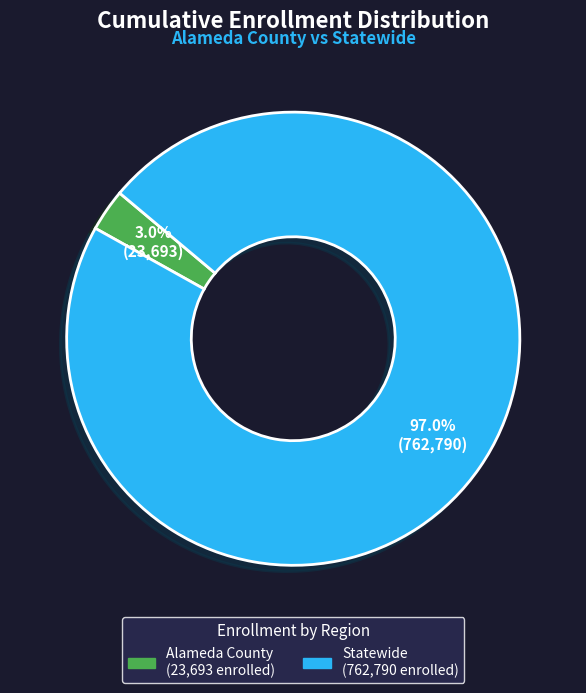

Rank the categories by value from lowest to highest.

Alameda County, Statewide